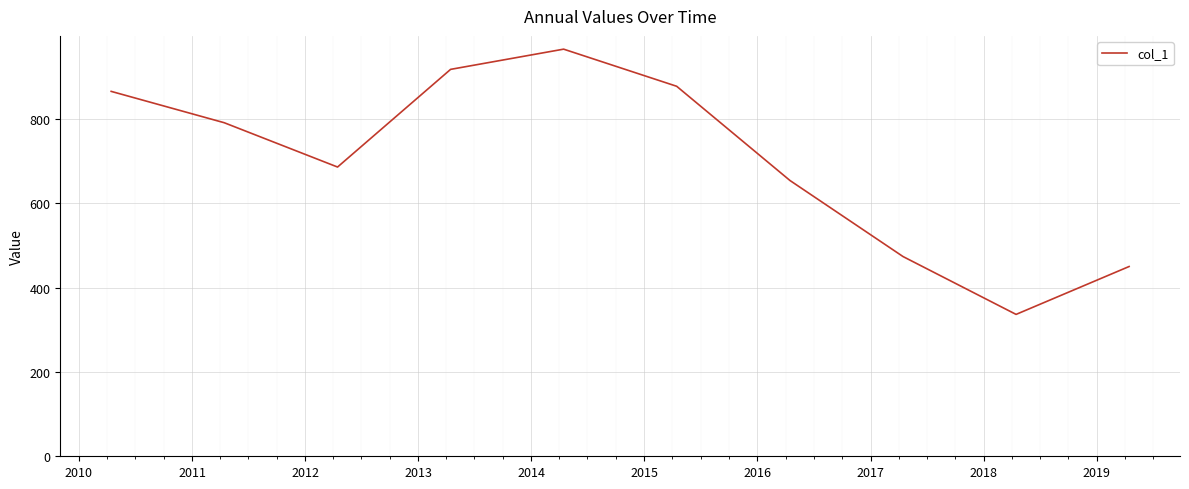

What is the smallest value displayed?

336.5